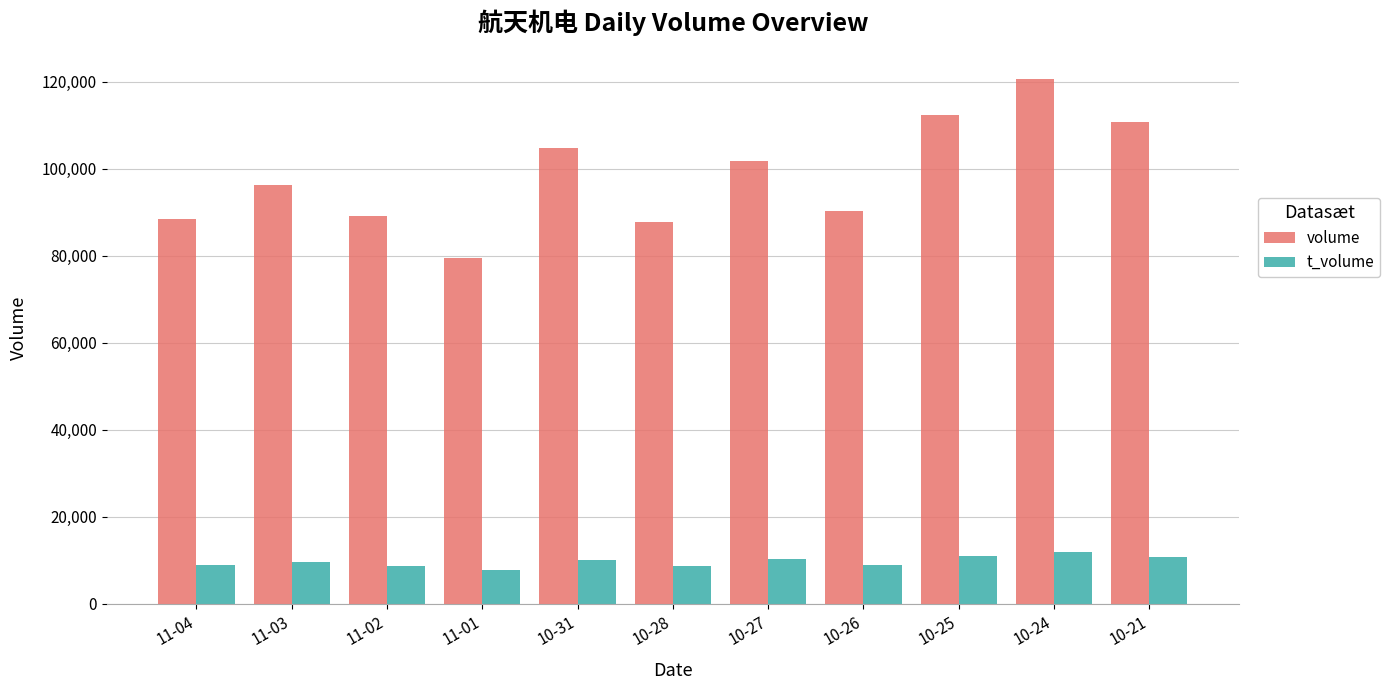

How many data points in t_volume are less than 9542?

5